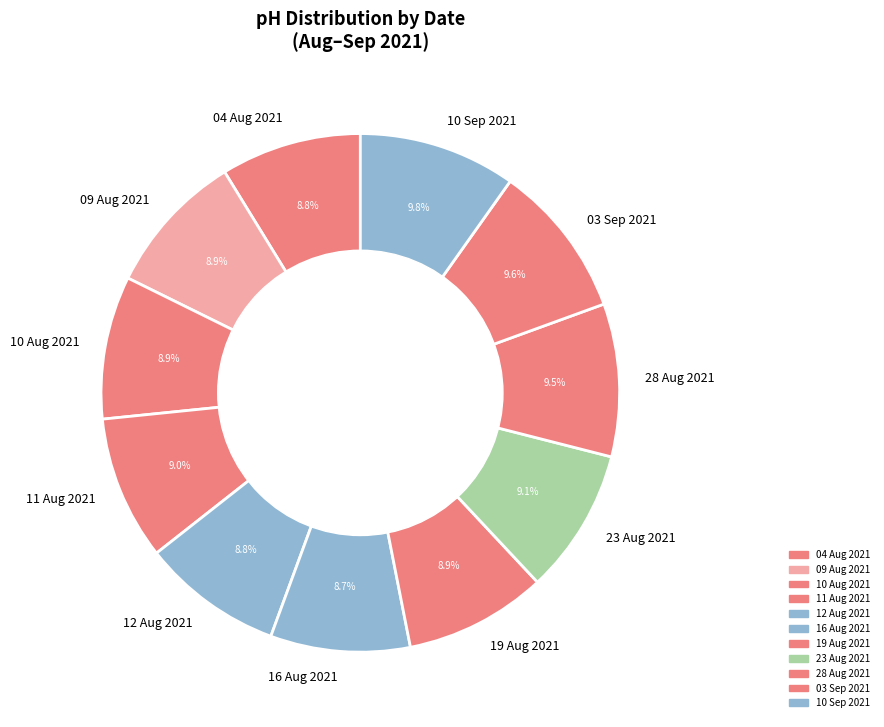

Does 09 Aug 2021 represent more than half of the total?

No